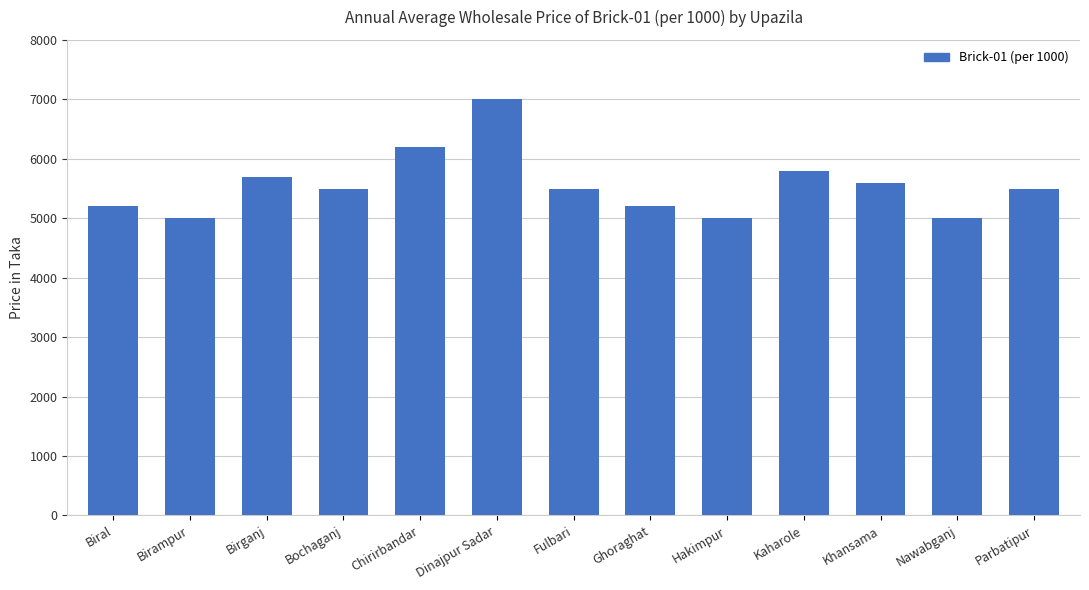

What is the greatest value displayed?

7000